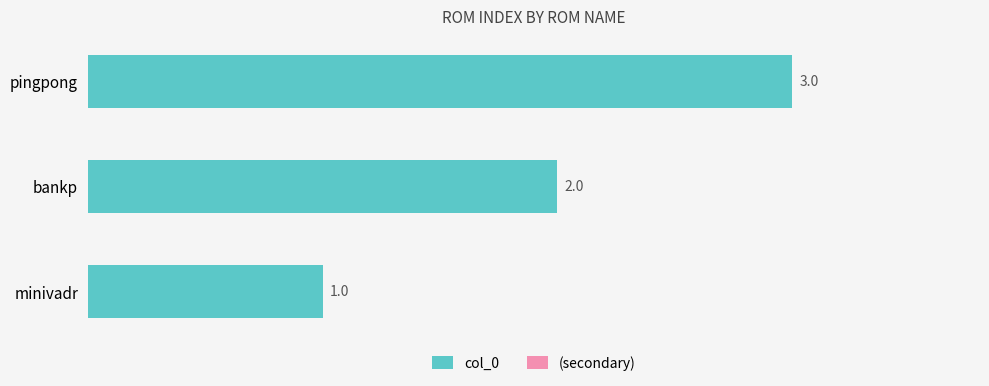

What is the sum of the values at minivadr and bankp?

3